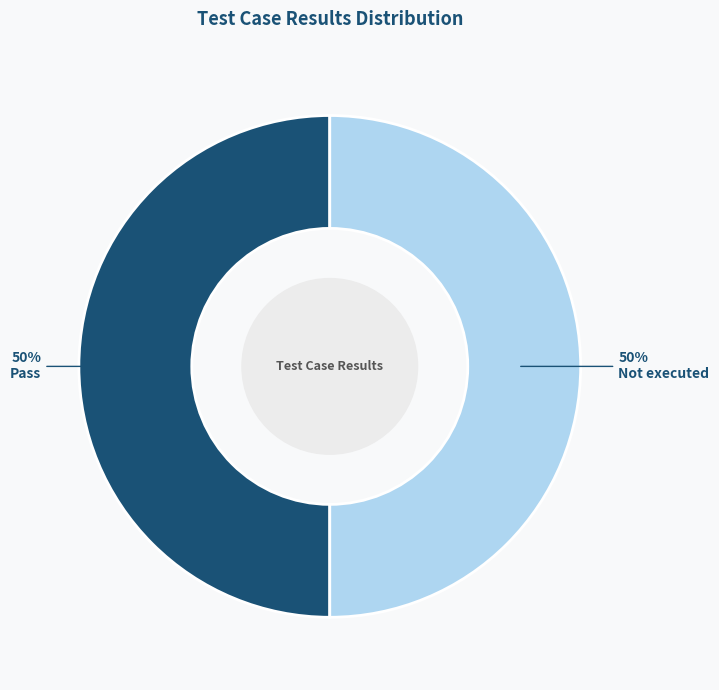

To the nearest percent, what portion does Pass represent?

50%